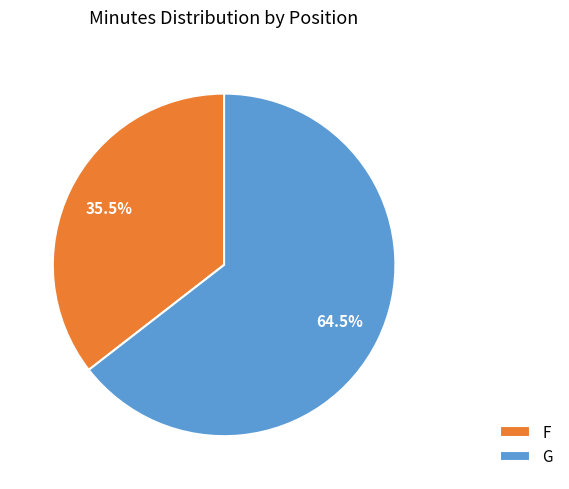

What is the total percentage of F and G?

100.0%